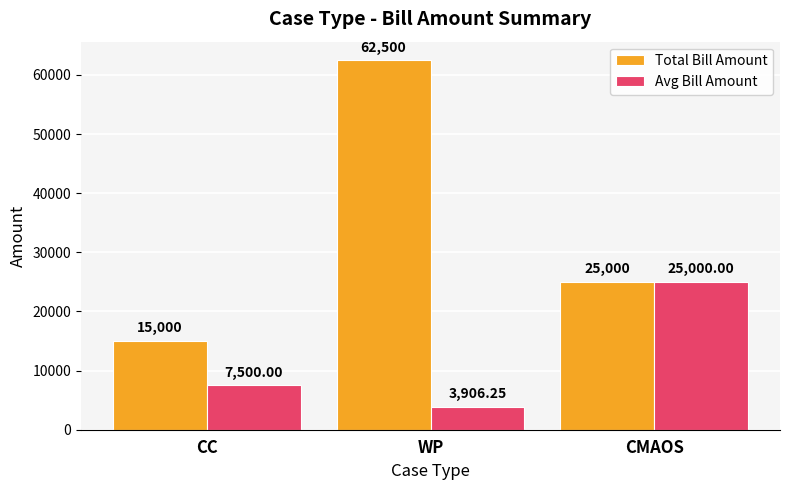

The Avg Bill Amount series shows 43326.0 at CMAOS. True or false?

False